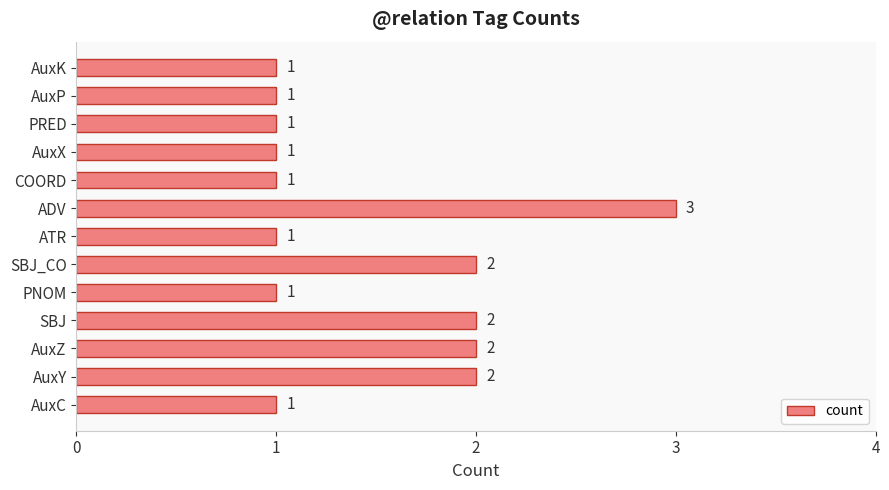

What is the sum of all values?

19